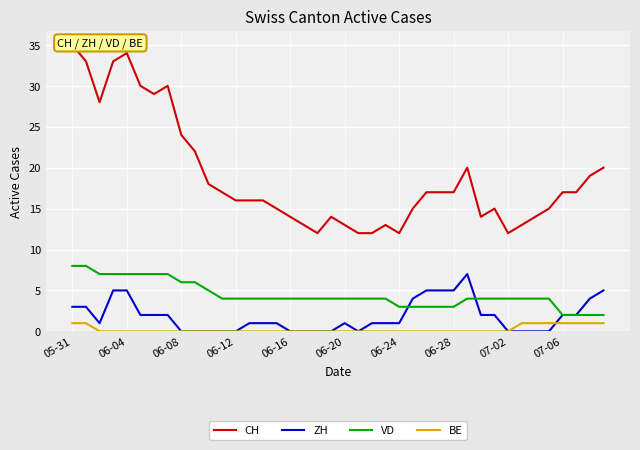

Is it true that VD equals 3 at 06-28?

True